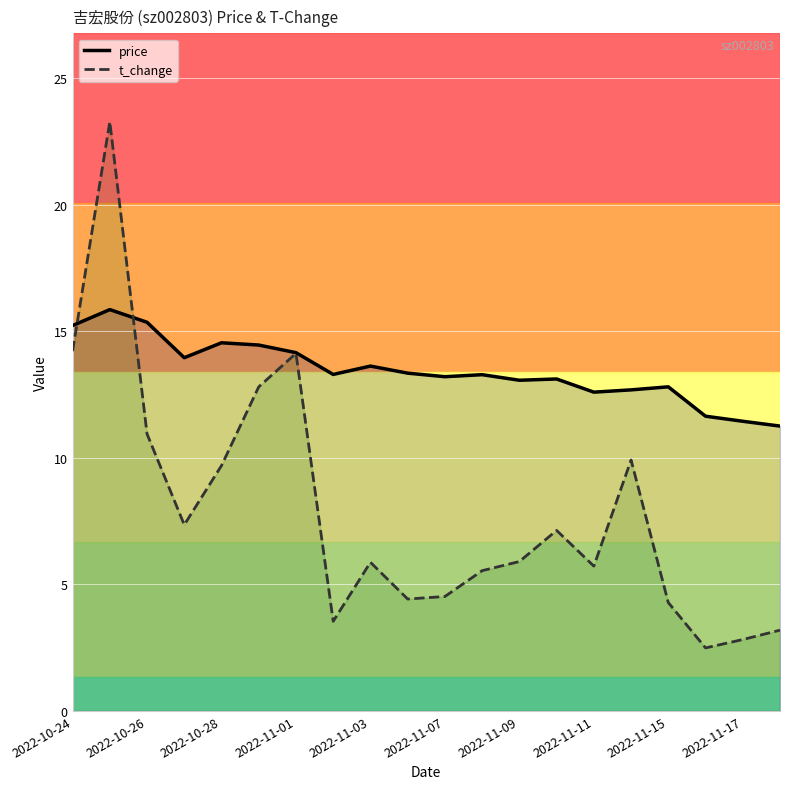

Which series has the largest total across all categories?

price